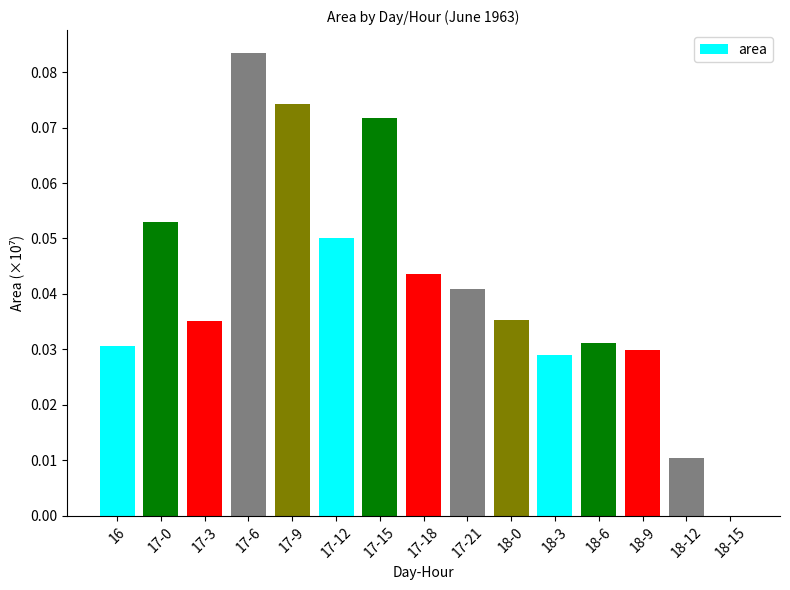

Rank the categories by value from lowest to highest.

18-15, 18-12, 18-3, 18-9, 16, 18-6, 17-3, 18-0, 17-21, 17-18, 17-12, 17-0, 17-15, 17-9, 17-6